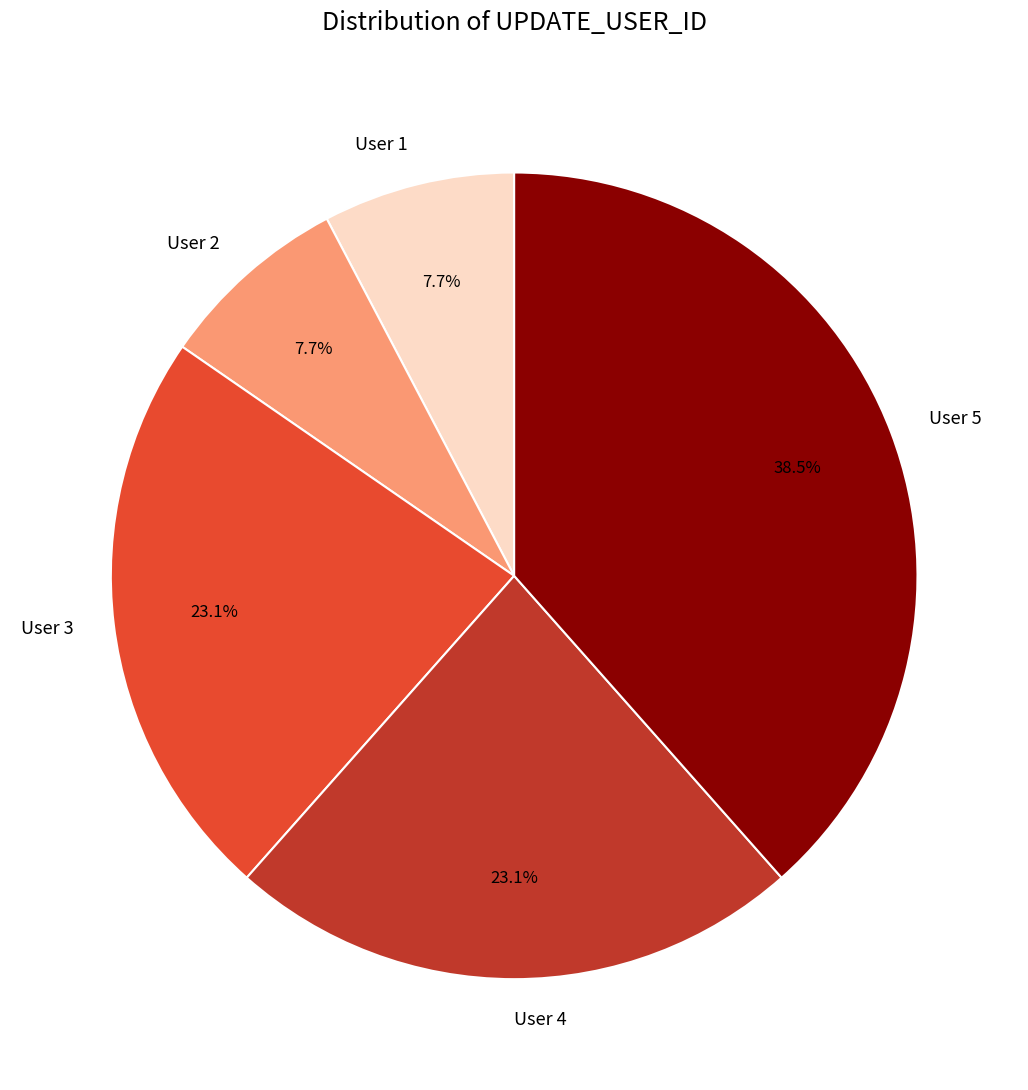

To the nearest percent, what is the difference between the largest and smallest slice percentages?

31%